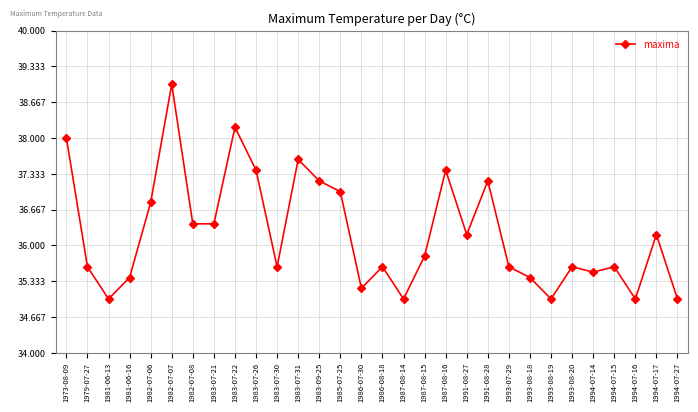

What is the label of the 19th point from the right?

1983-07-31